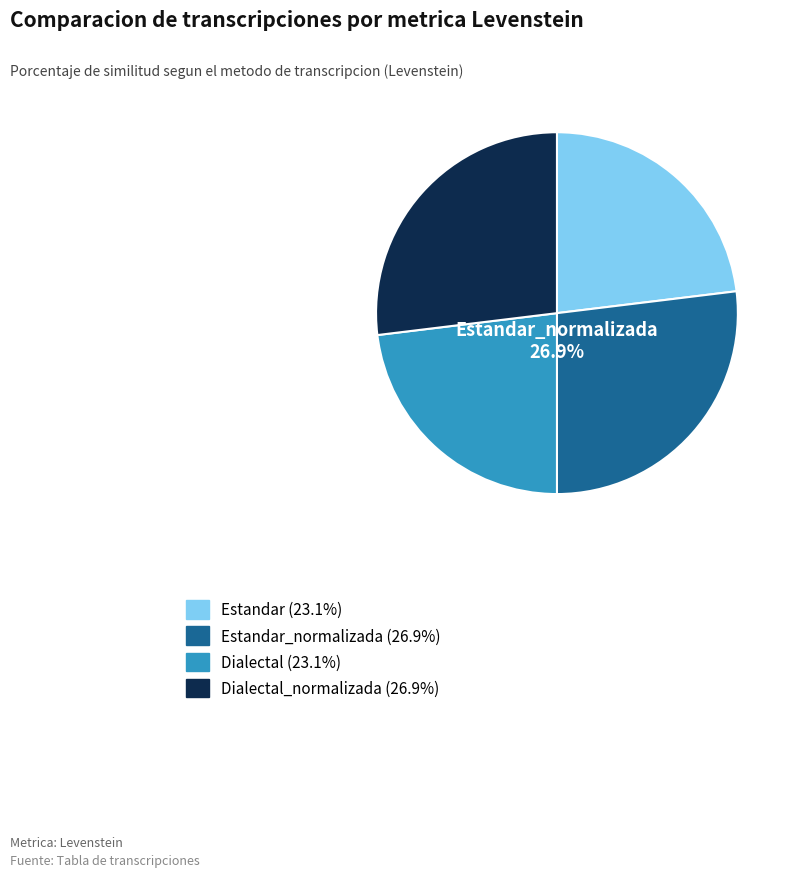

How many slices are in this pie chart?

4